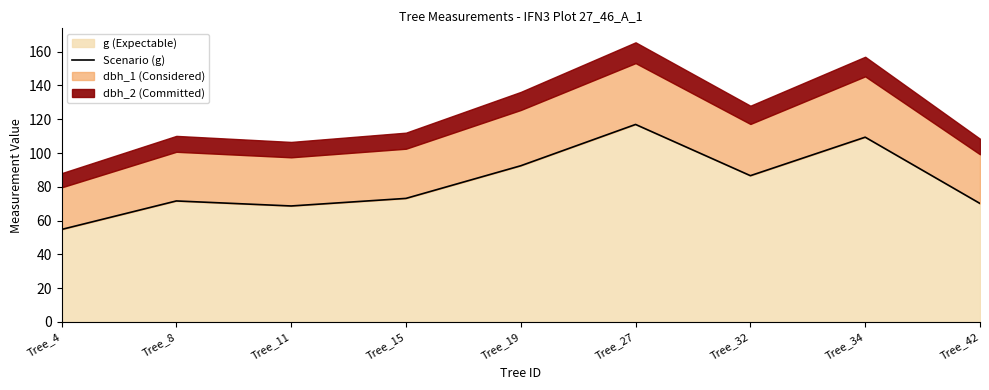

Where is the data nearest to the value 85?

Tree_32